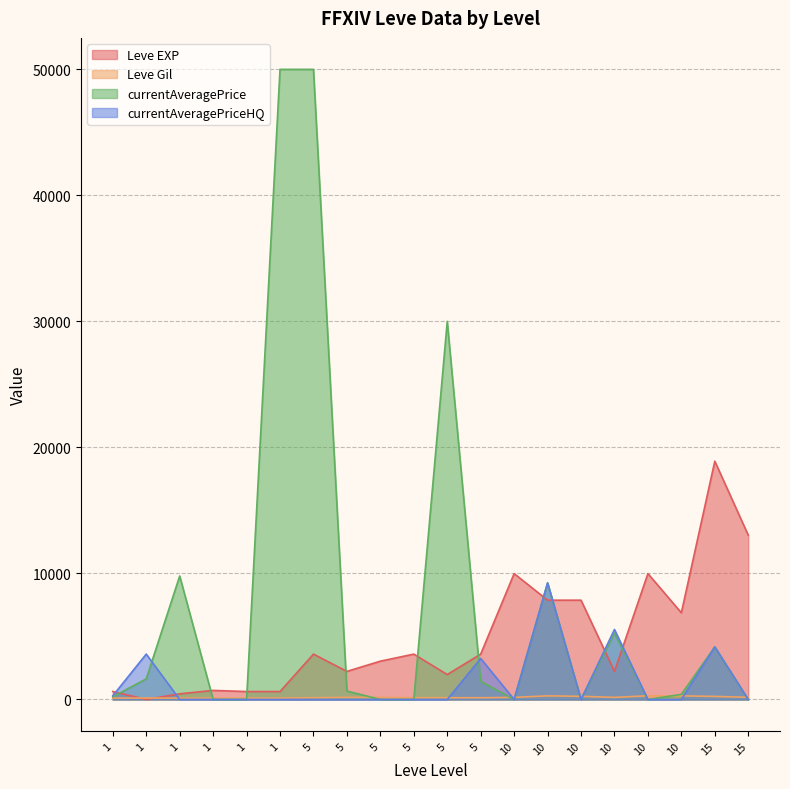

Which series has the widest spread of values?

currentAveragePrice